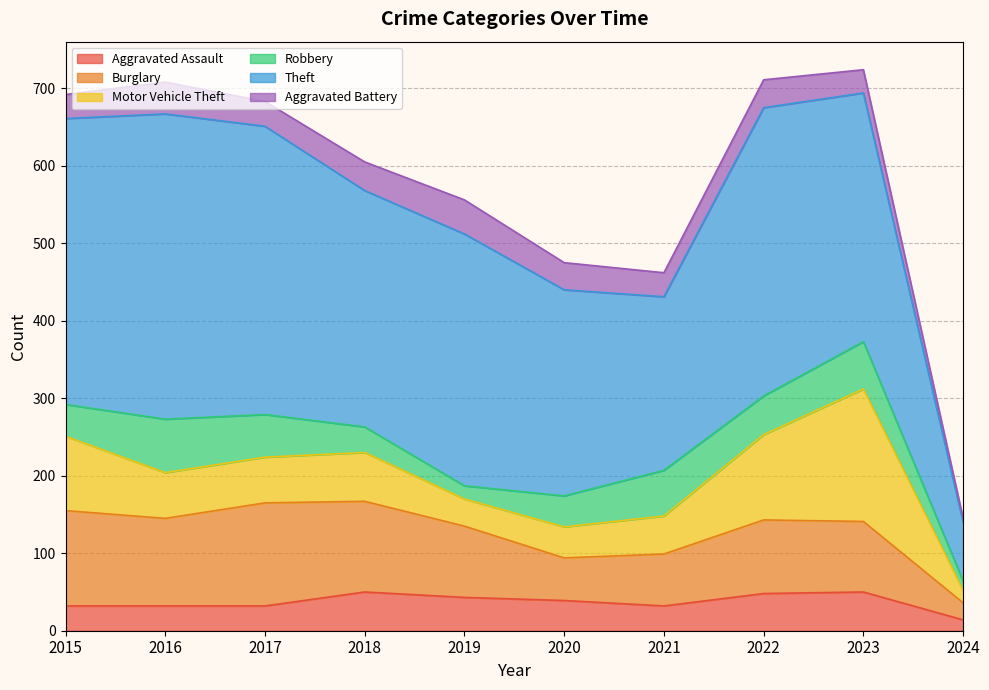

How many interior local peaks does the Aggravated Assault series have?

2